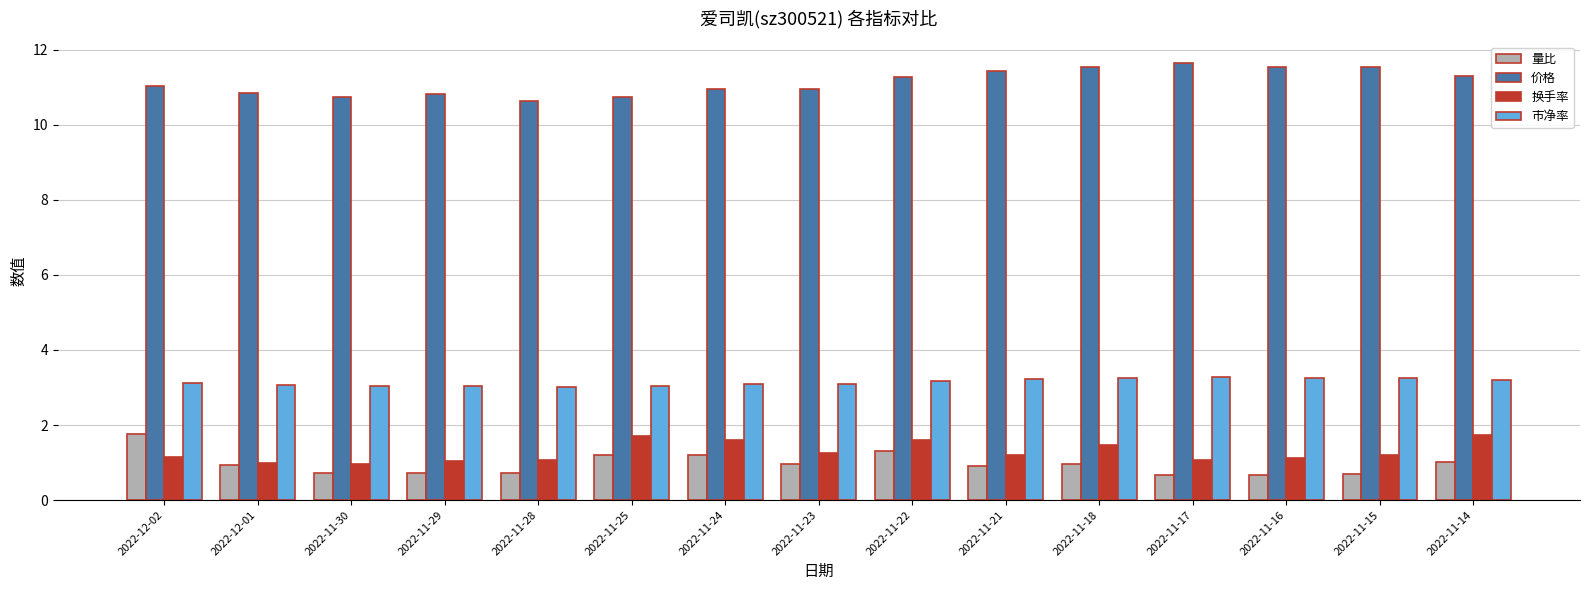

At which label does 价格 reach its minimum?

2022-11-28